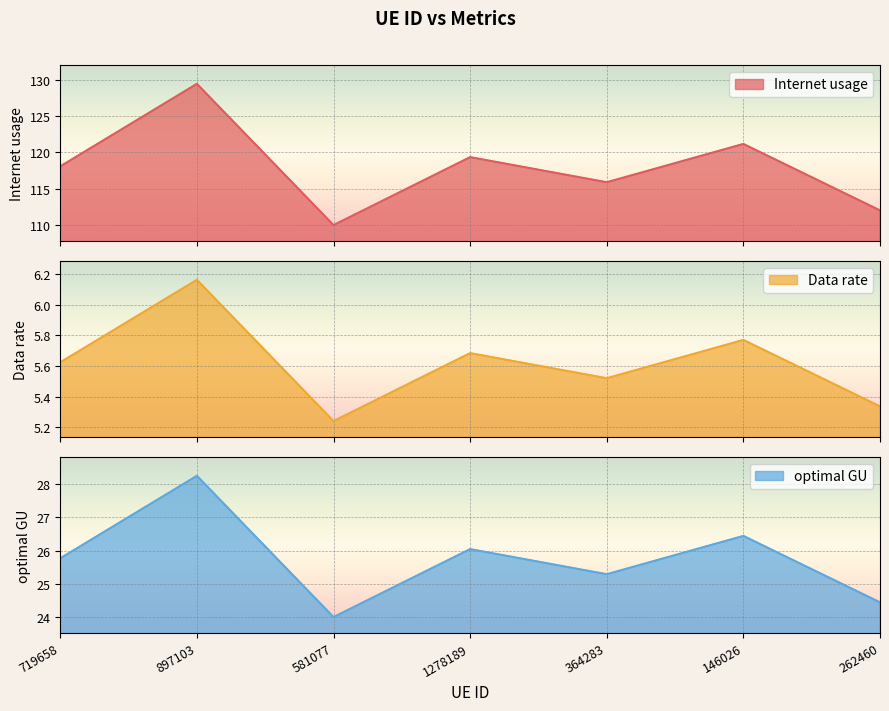

What is the average value of the optimal GU series?

25.8